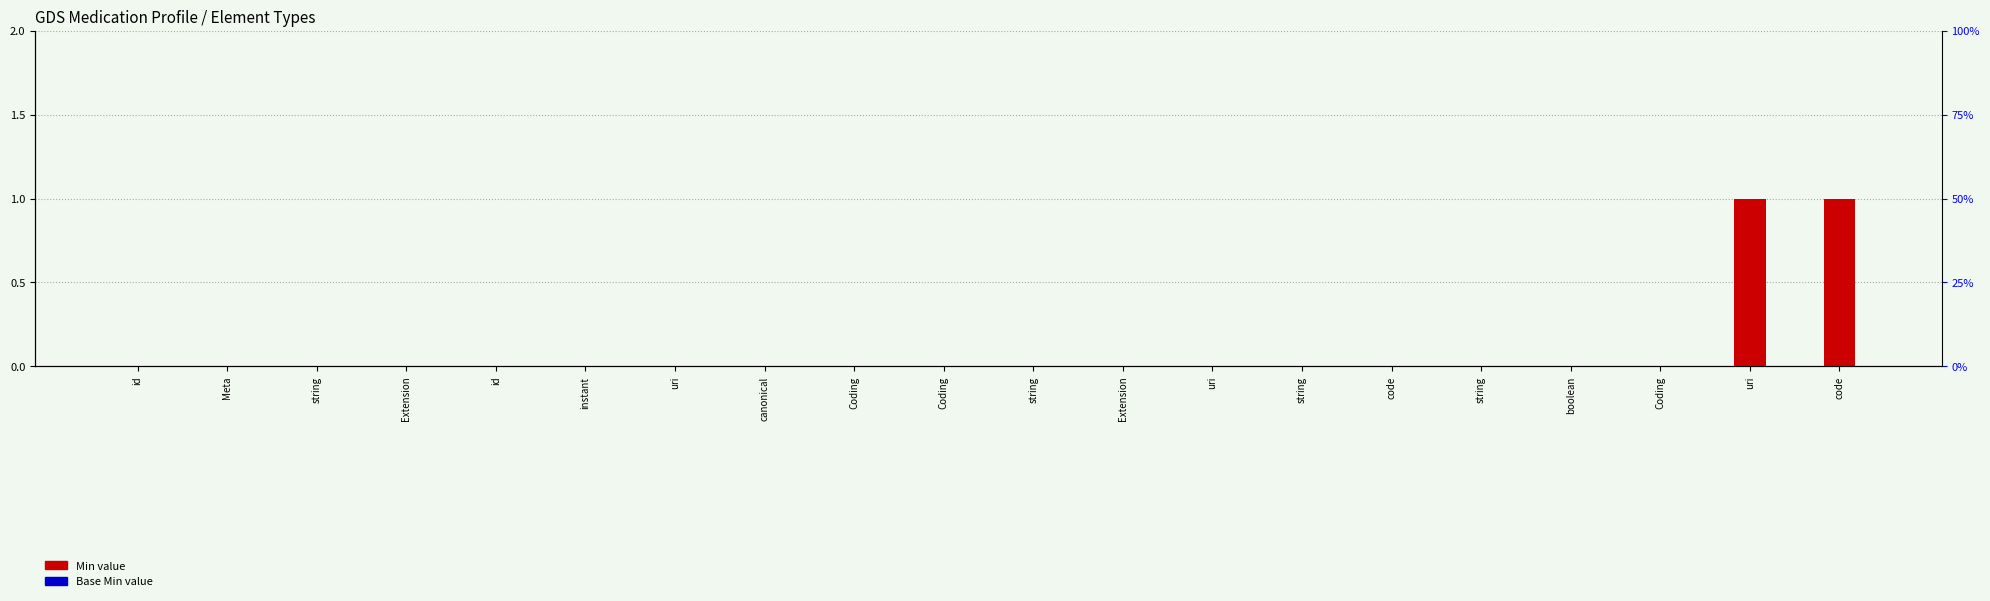

How many categories are shown in the chart?

20